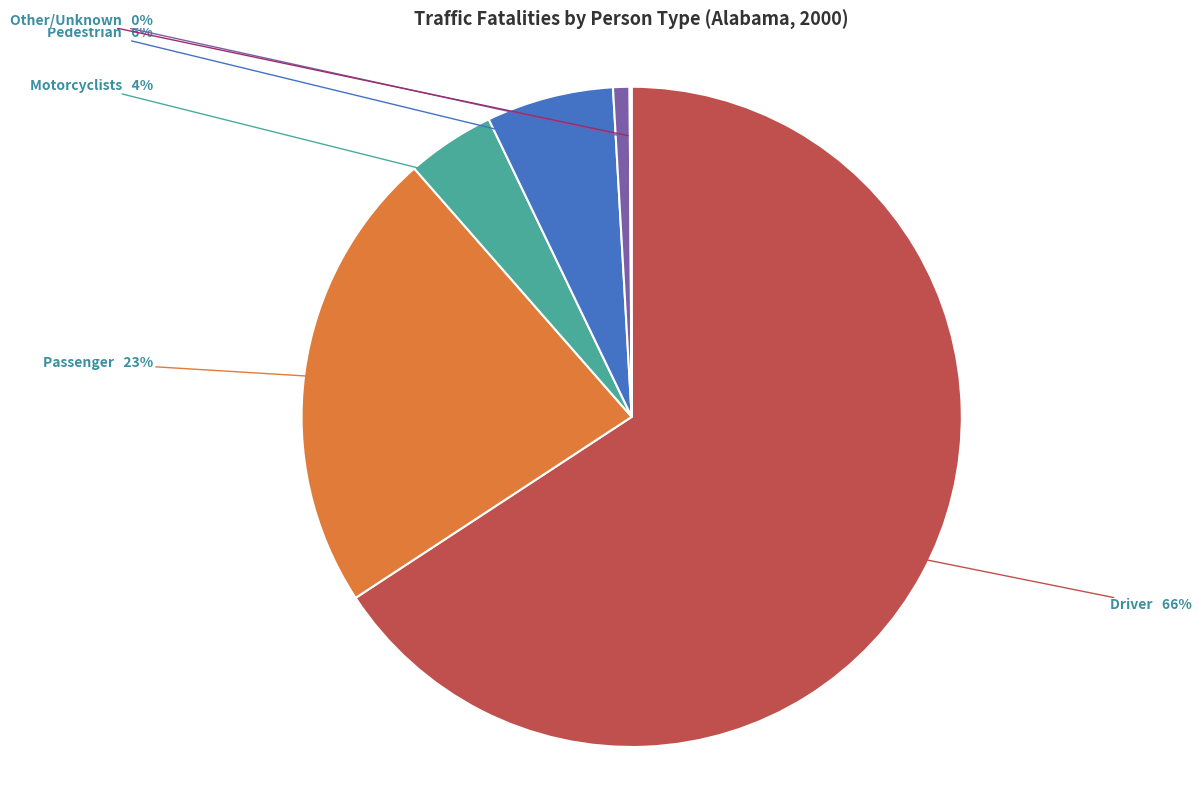

To the nearest percent, what is the difference between the largest and smallest slice percentages?

66%